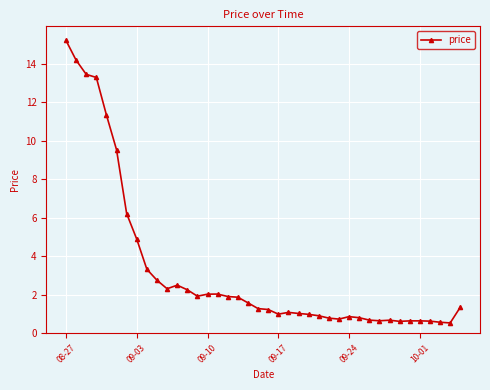

What is the maximum value shown in the chart?

15.2